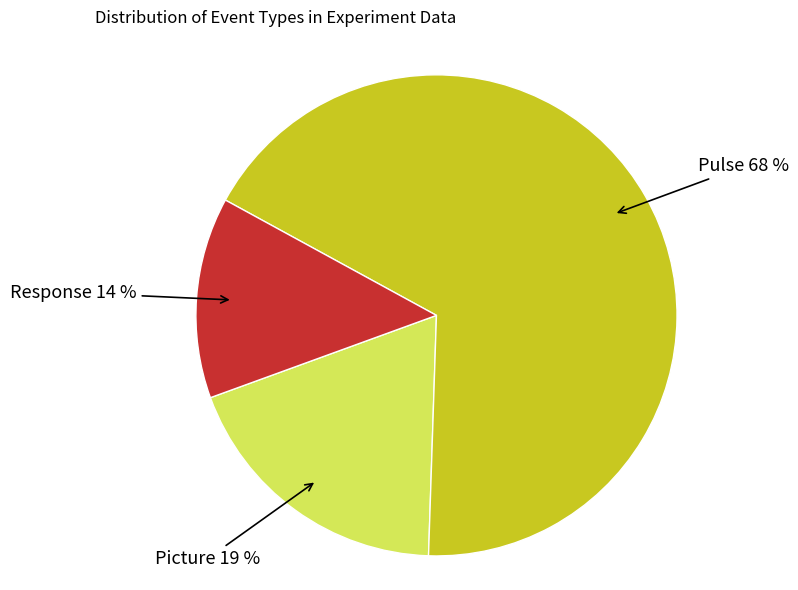

Does any single category account for the majority?

Yes